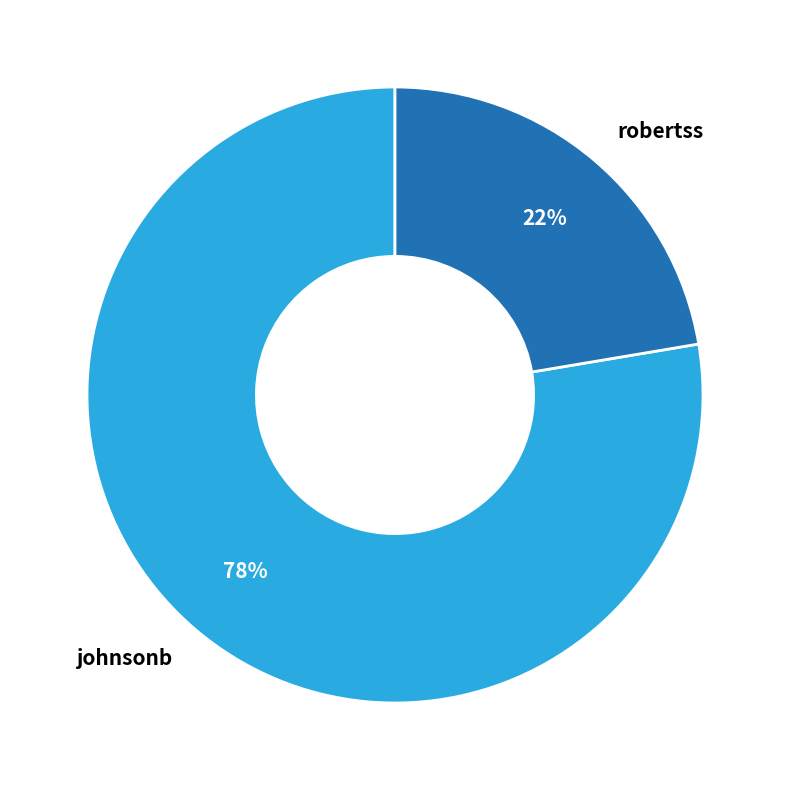

Is the sum of johnsonb and robertss greater than half?

Yes